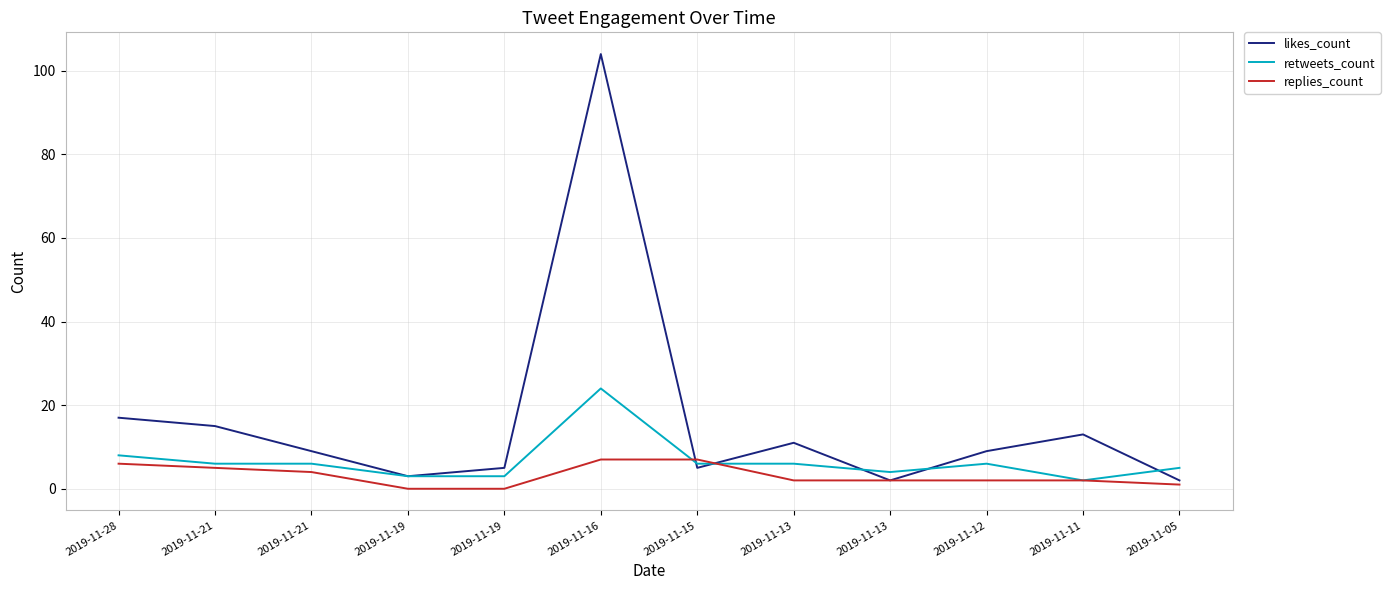

At which category does the chart reach its minimum across all series?

2019-11-19